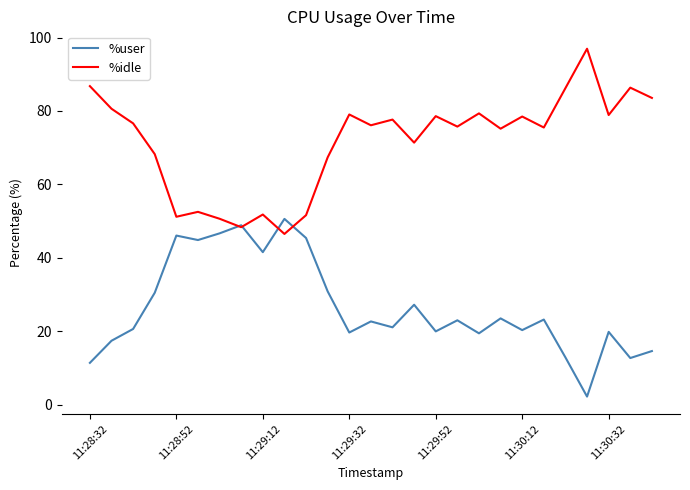

What is the minimum value shown in the chart?

2.2